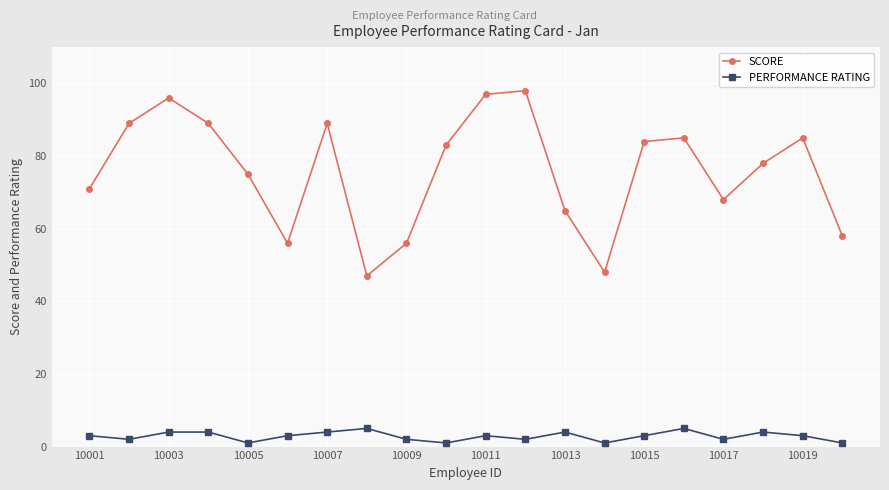

What is the highest value of the SCORE series?

98